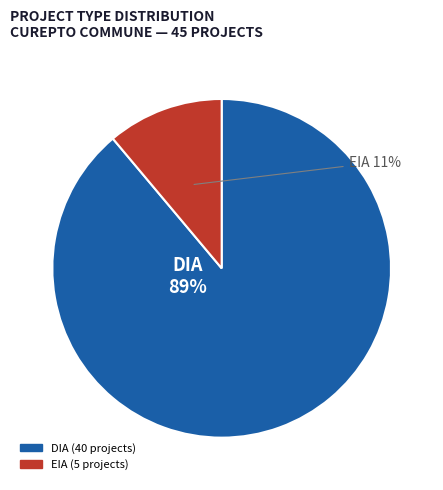

To the nearest percent, what percentage of the pie is EIA?

11%